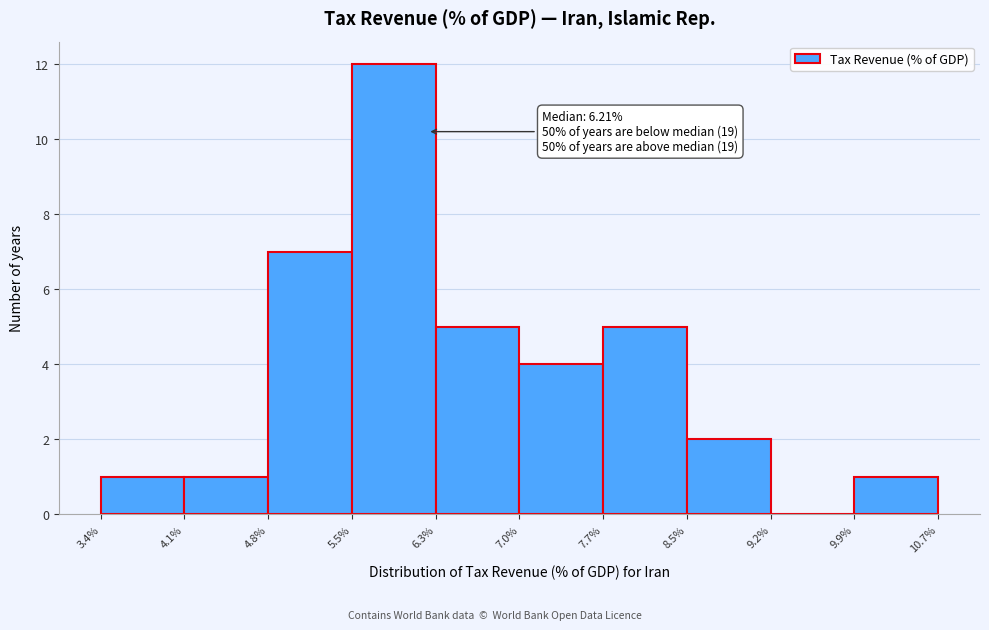

Which range on the x-axis has the tallest bar?

5.5% to 6.3%